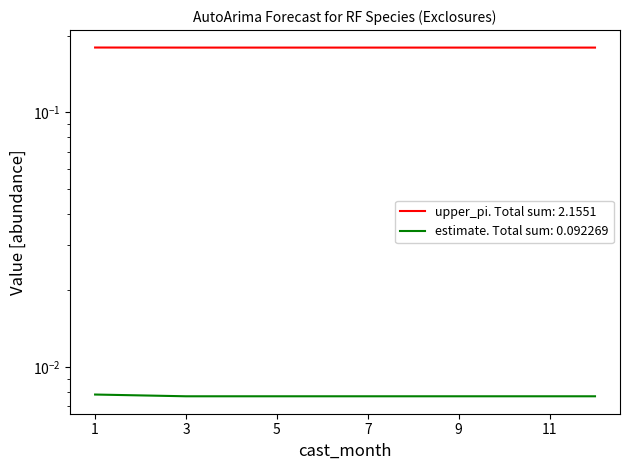

Reading left to right, what are all the values shown in this chart?

estimate: 1=0.0	2=0.0	3=0.0	4=0.0	5=0.0	6=0.0	7=0.0	8=0.0	9=0.0	10=0.0	11=0.0	12=0.0
lower_pi: 1=0.2	2=0.2	3=0.2	4=0.2	5=0.2	6=0.2	7=0.2	8=0.2	9=0.2	10=0.2	11=0.2	12=0.2